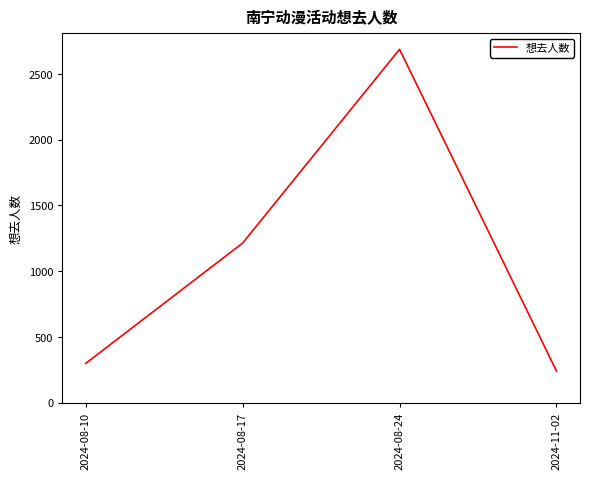

What is the difference between the values at 2024-08-17 and 2024-08-24?

1473